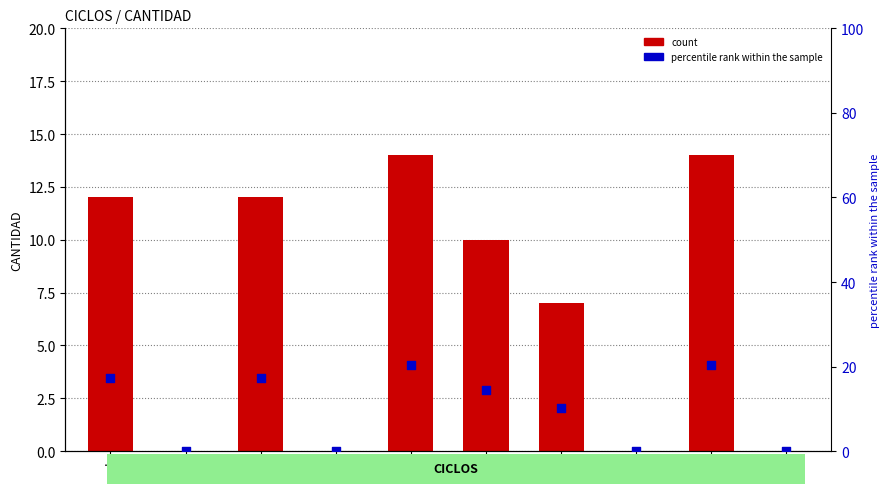

Which series contains the highest Y value?

percentile rank within the sample